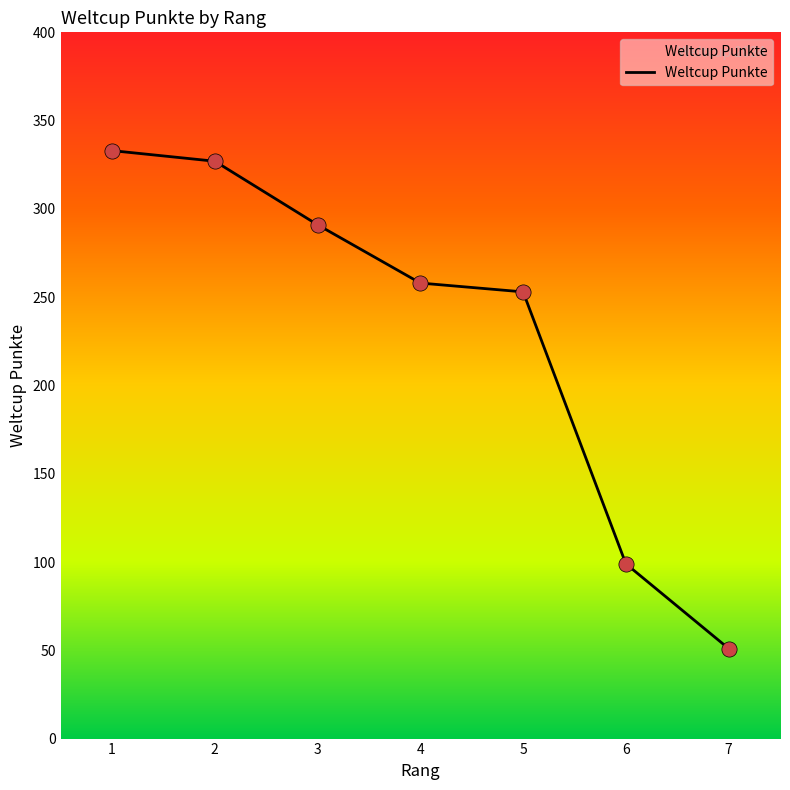

What is the change in value from 1 to 2?

-6